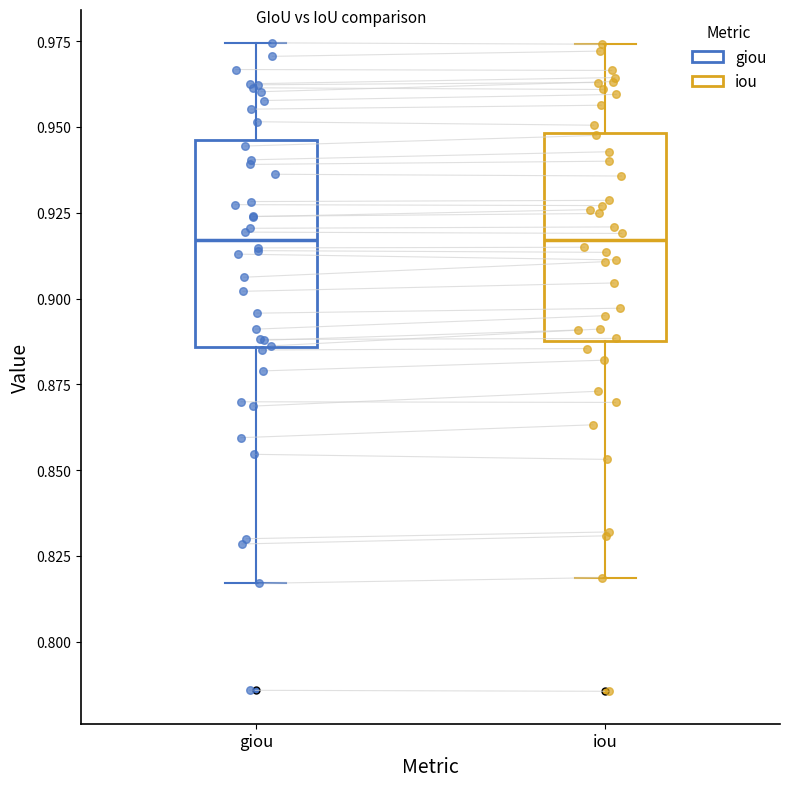

Reading left to right, transcribe this box plot: for each box, give where its median line is, the range the box spans, and where its two whiskers end, as read against the y-axis. The values are not printed on the chart, so give them approximately, as read against the axis.

giou: median 0.915, box 0.885 to 0.945, whiskers 0.815 to 0.975
iou: median 0.915, box 0.890 to 0.950, whiskers 0.820 to 0.975